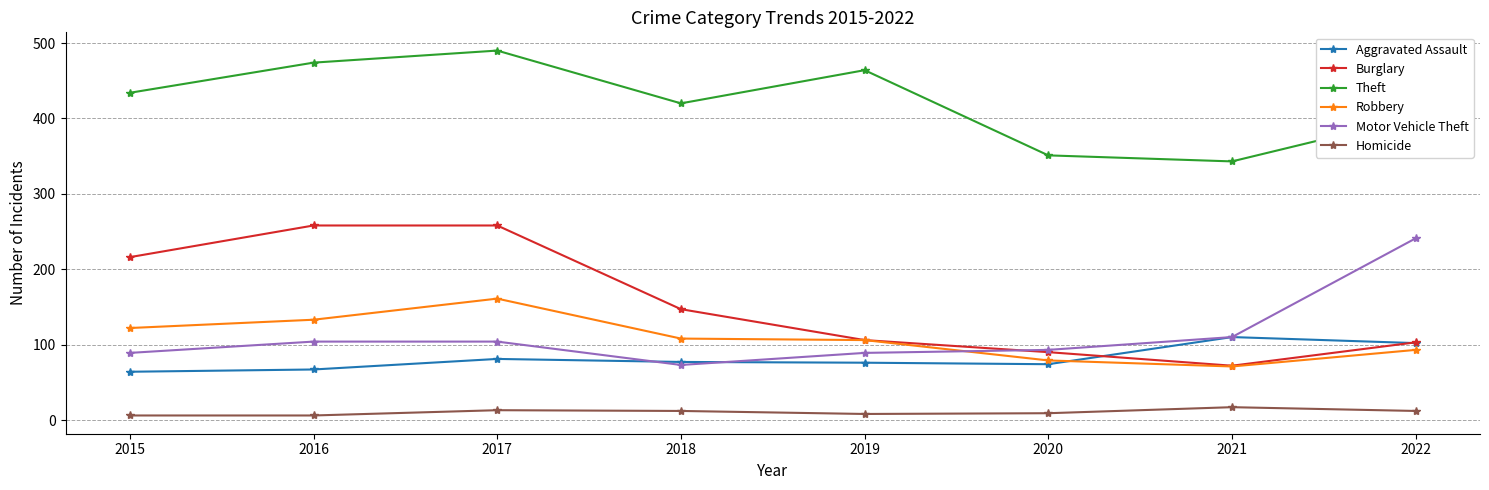

Count the number of categories in the chart.

8